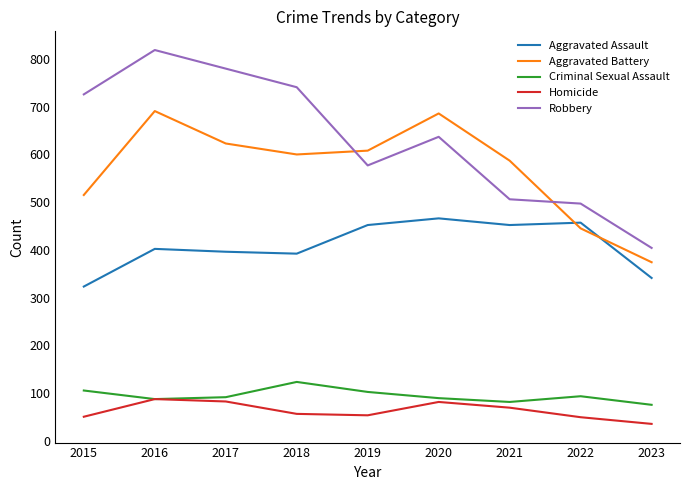

Which category has the highest value across all series?

2016